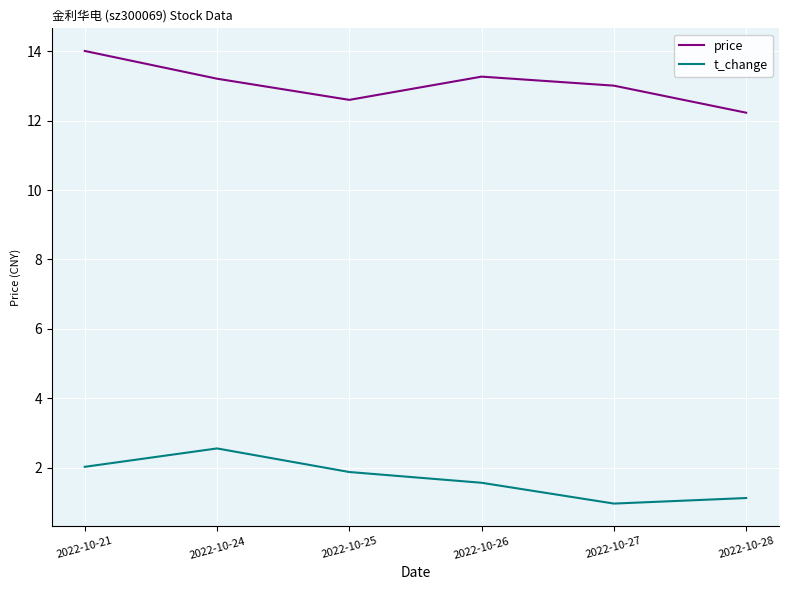

What is the difference between the t_change values at 2022-10-21 and 2022-10-26?

0.5